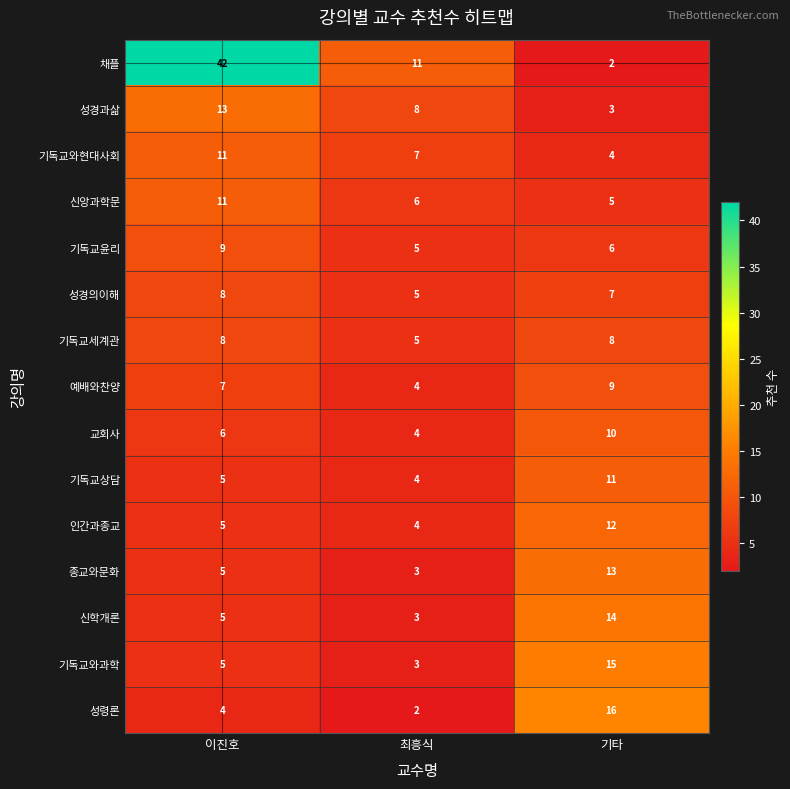

What is the spread (max minus min) of values at 기타?

14